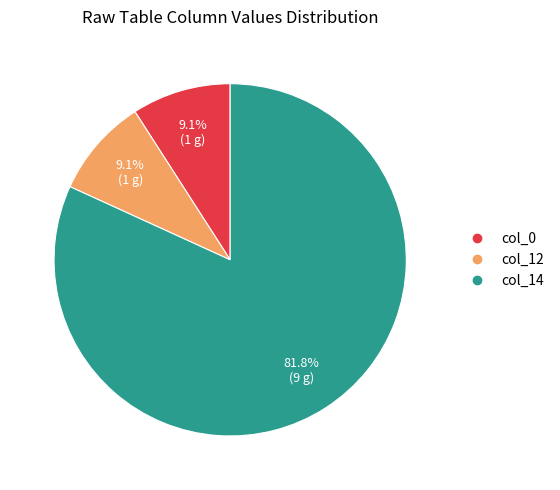

Is there a majority slice in this chart?

Yes